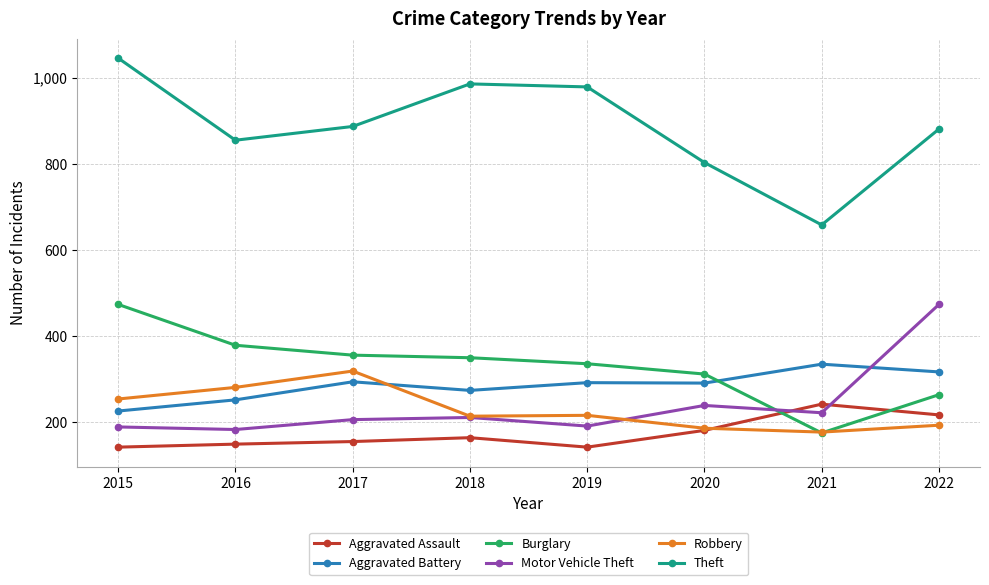

What is the spread (max minus min) of values at 2015?

905